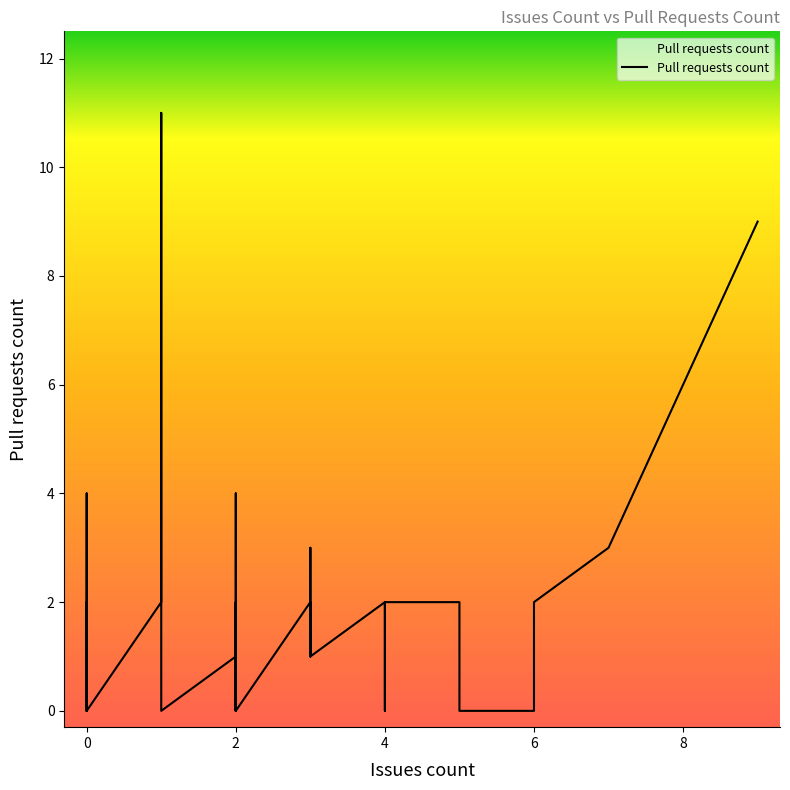

What is the difference between the values at 0 and 0?

1